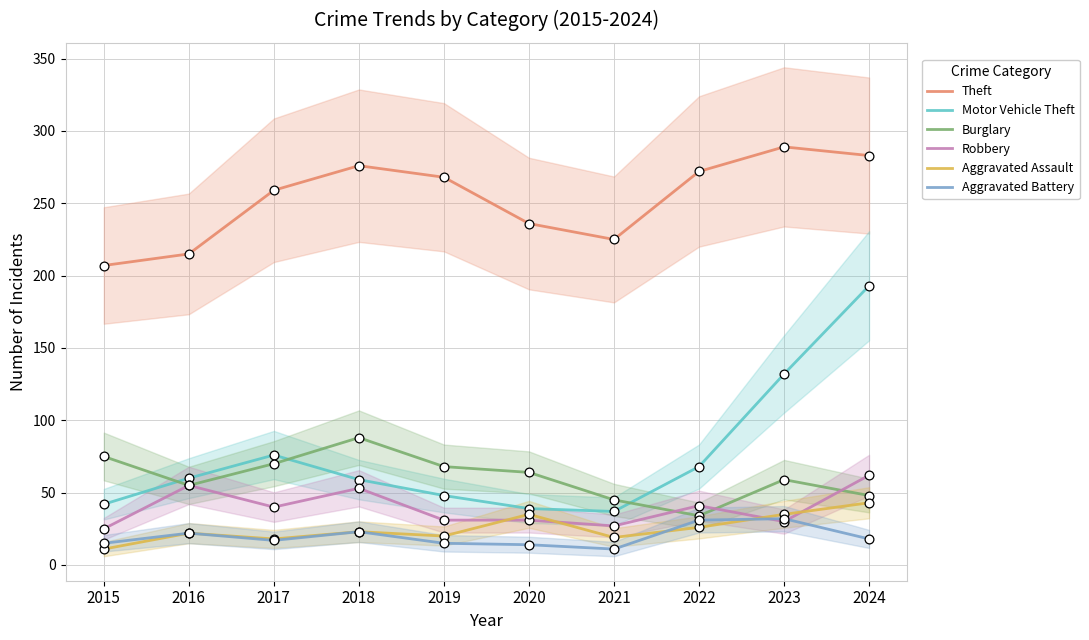

At how many categories does at least one series exceed 210?

9